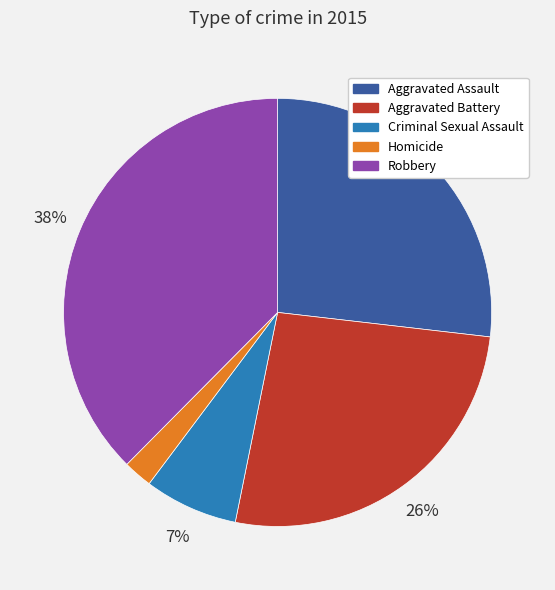

The Aggravated Battery slice represents 39% of the pie. True or false?

False